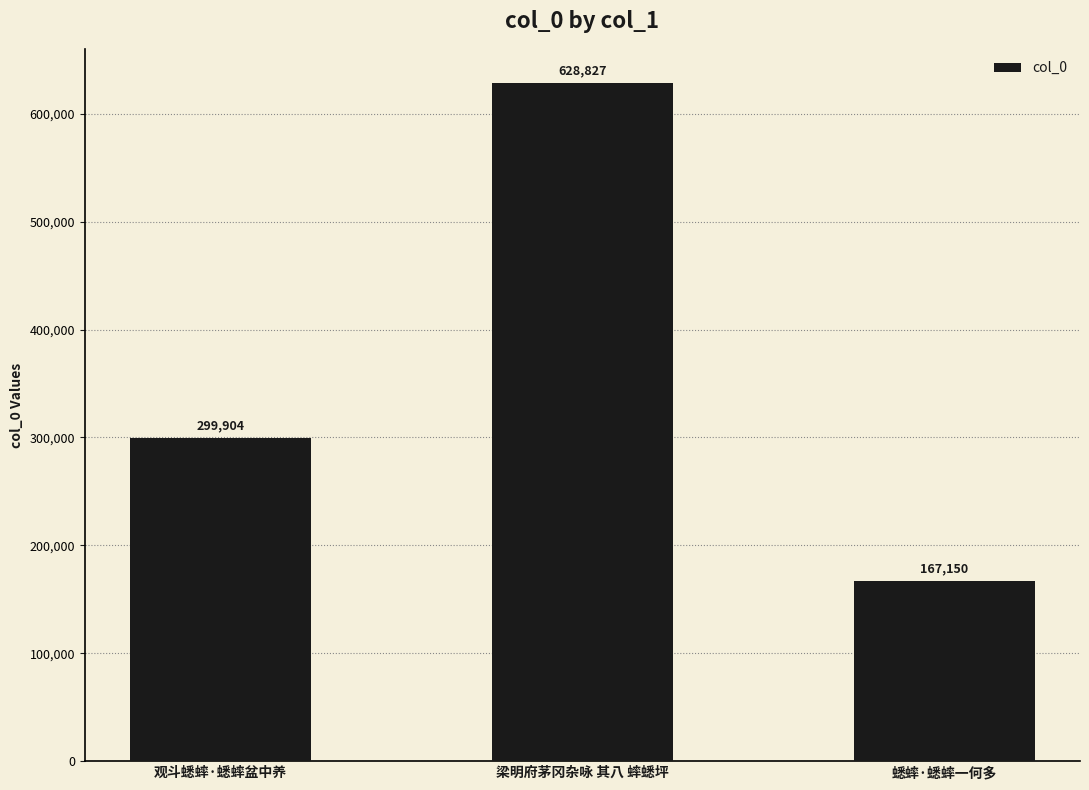

List the labels in order of value, smallest first.

蟋蟀·蟋蟀一何多, 观斗蟋蟀·蟋蟀盆中养, 梁明府茅冈杂咏 其八 蟀蟋坪